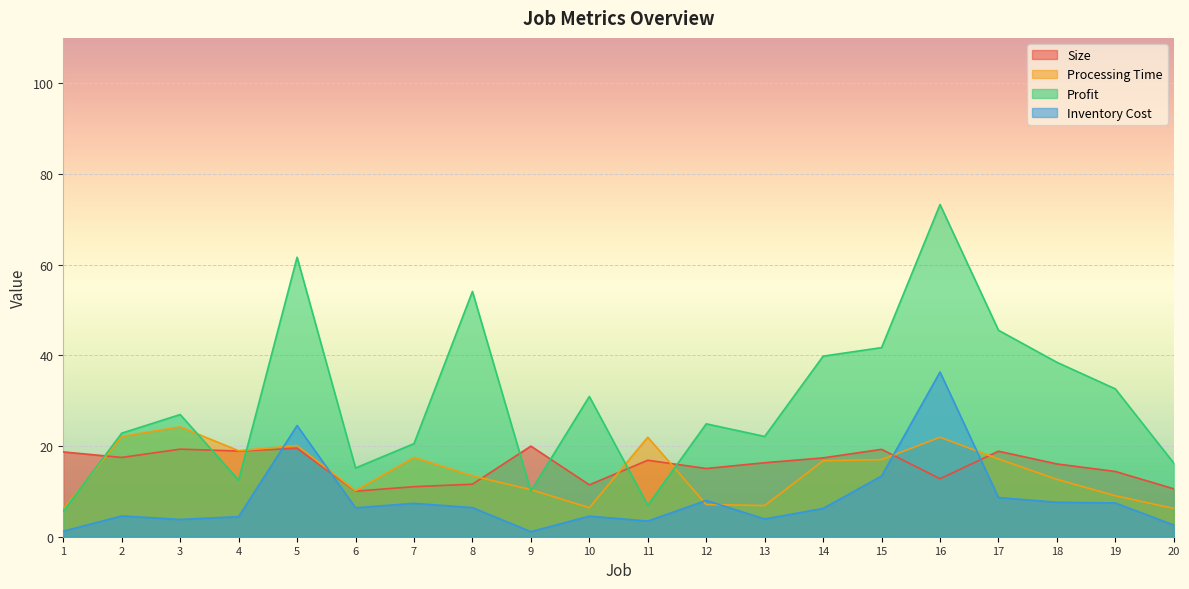

What is the difference between the maximum and second lowest values in the Inventory Cost series?

35.1